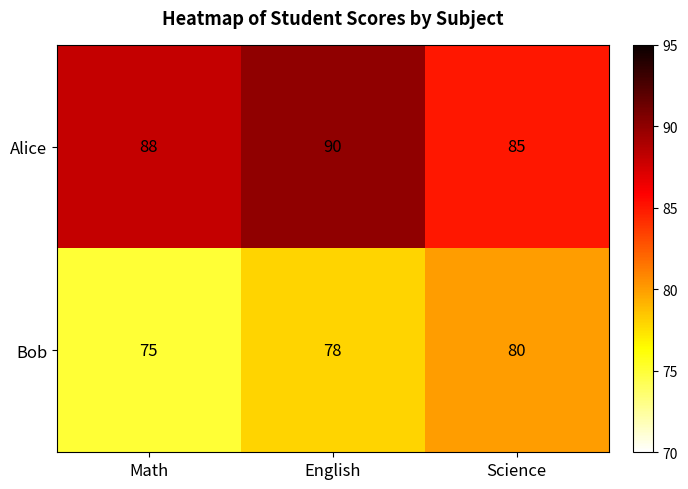

Rank the series by their maximum value, from highest to lowest.

Alice, Bob